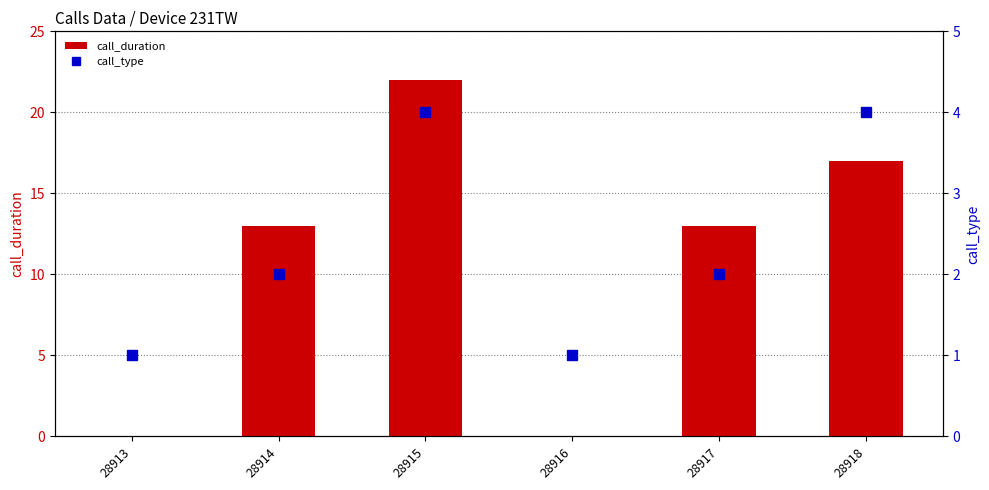

The value of call_type at 28917 is 3. True or false?

False